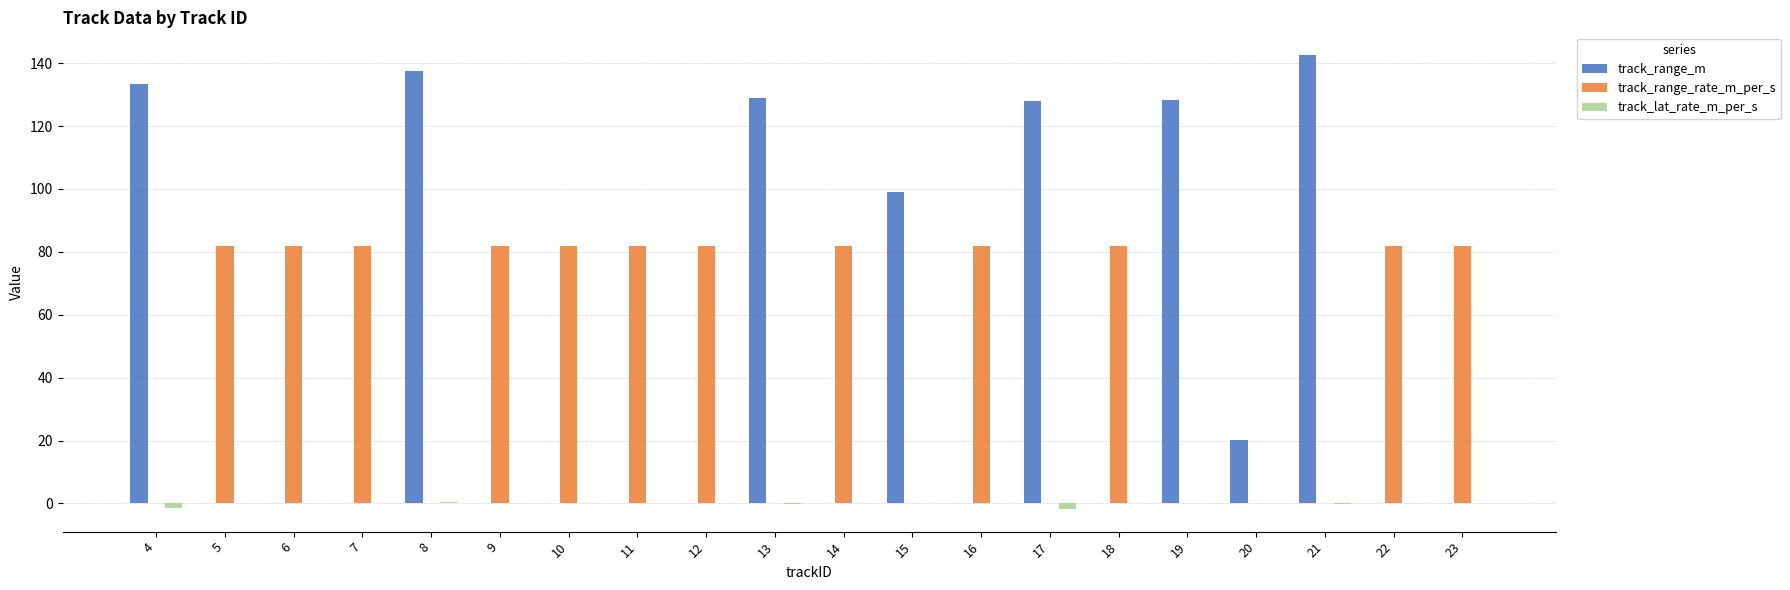

Does the chart contain stacked bars?

No